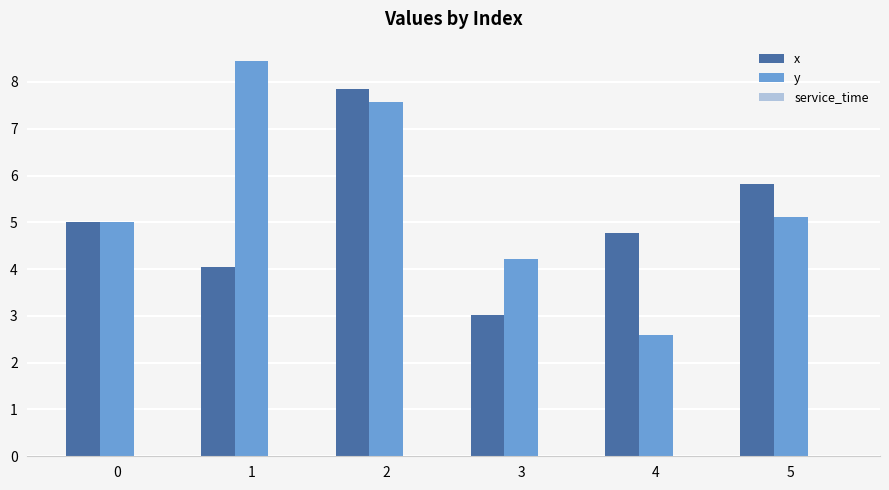

Are the bars grouped side by side (vs. stacked)?

Yes